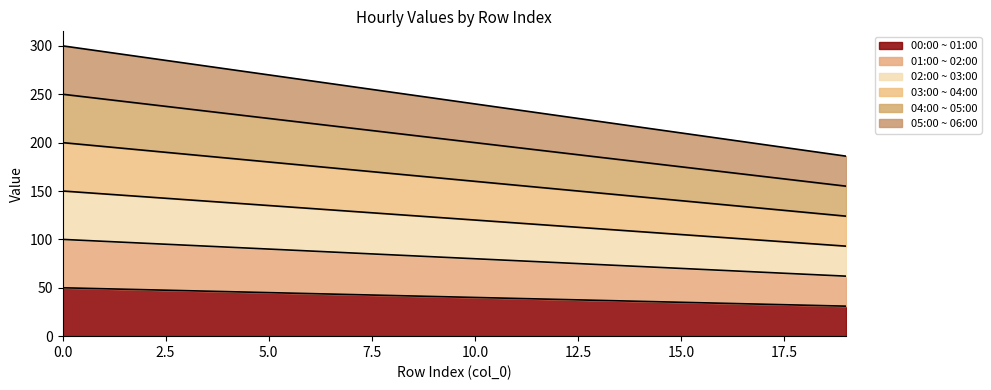

Count the number of categories in the chart.

20